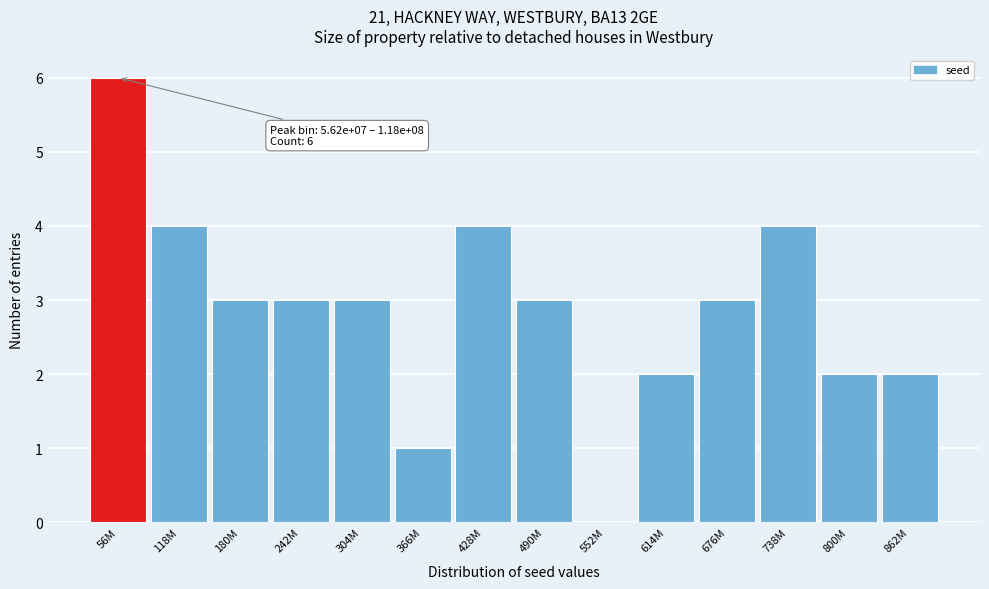

Reading right to left, extract all data points from this chart.

862M=2	800M=2	738M=4	676M=3	614M=2	552M=0	490M=3	428M=4	366M=1	304M=3	242M=3	180M=3	118M=4	56M=6